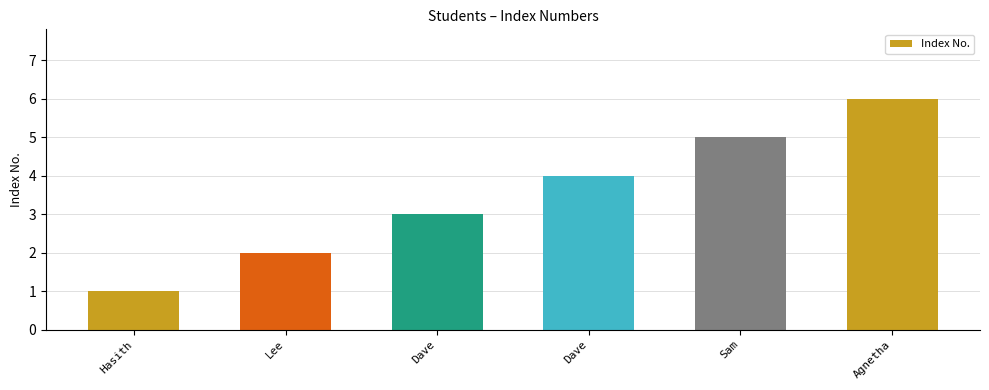

What is the ratio of the value at Sam to the value at Agnetha?

0.8